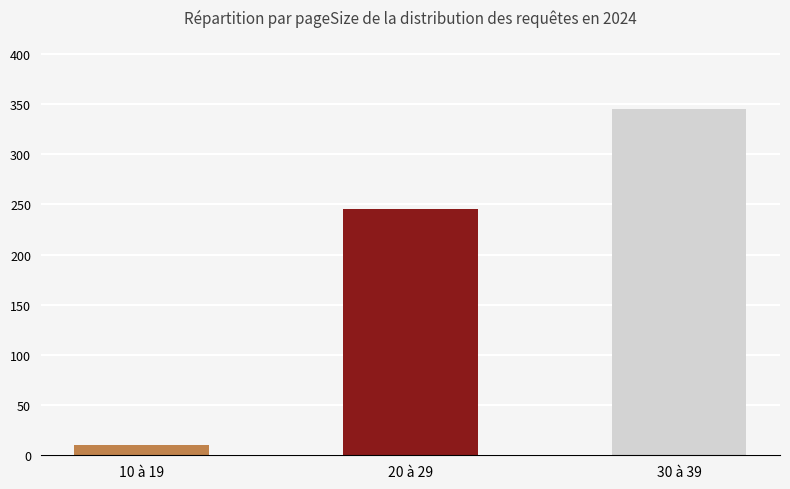

Which label corresponds to the largest value in the chart?

30 à 39